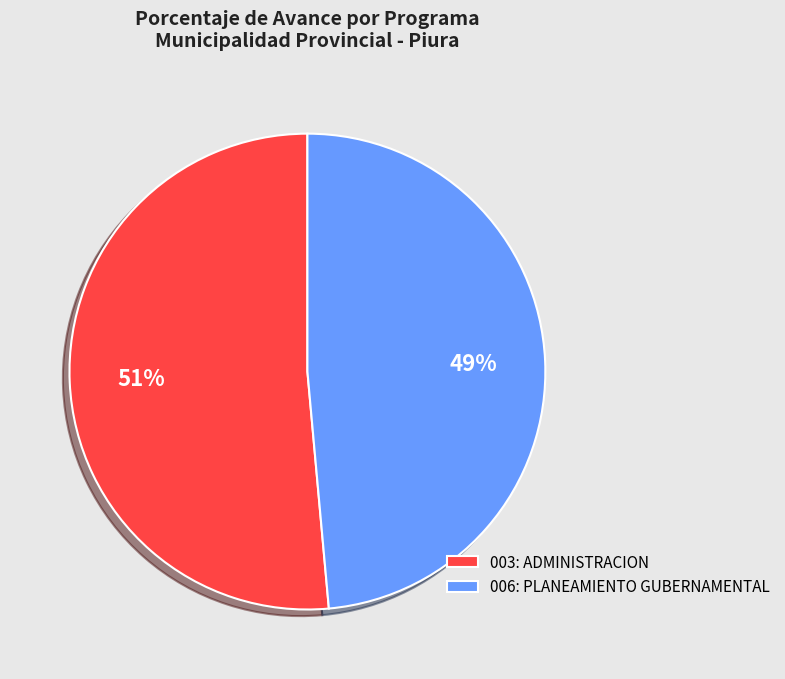

The 003: ADMINISTRACION slice represents 51% of the pie. True or false?

True